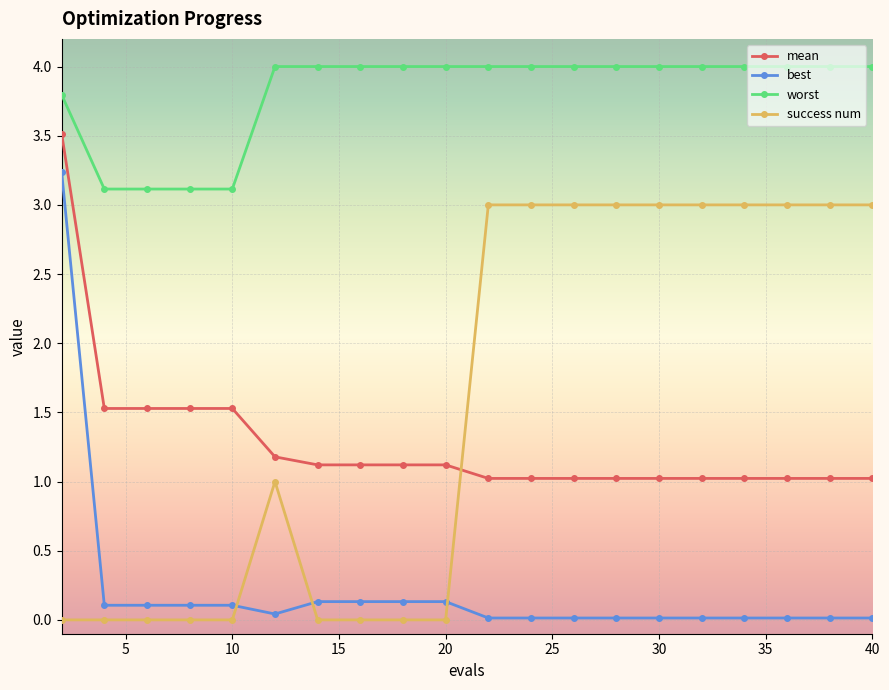

Which series has the largest total across all categories?

worst